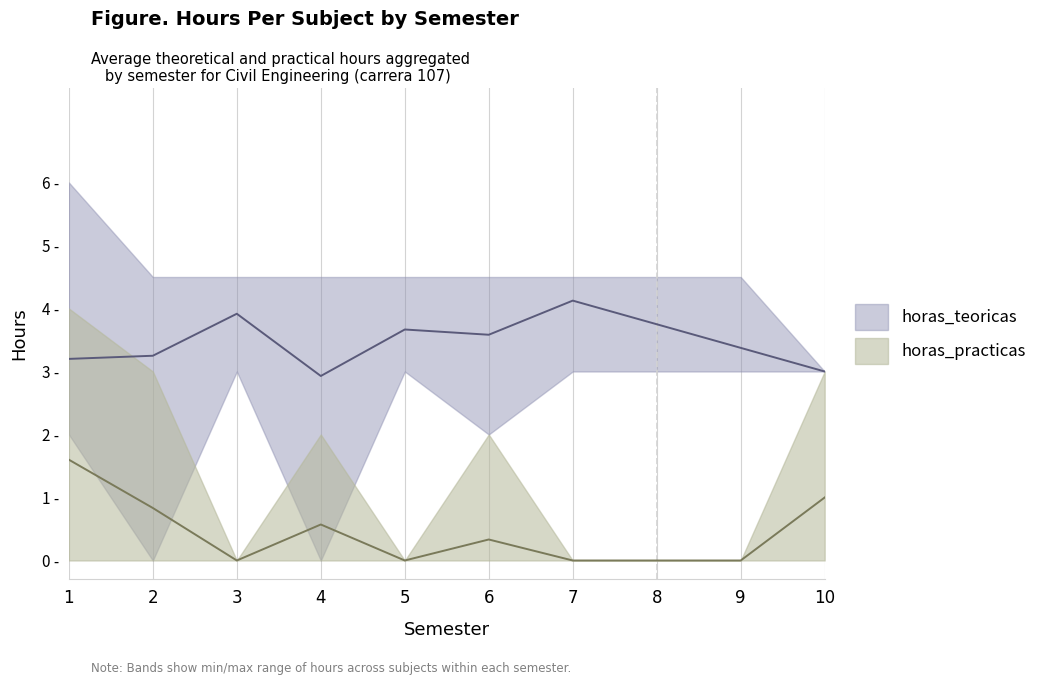

True or false: horas_practicas_mean has more than 1 points higher than both neighbors.

False